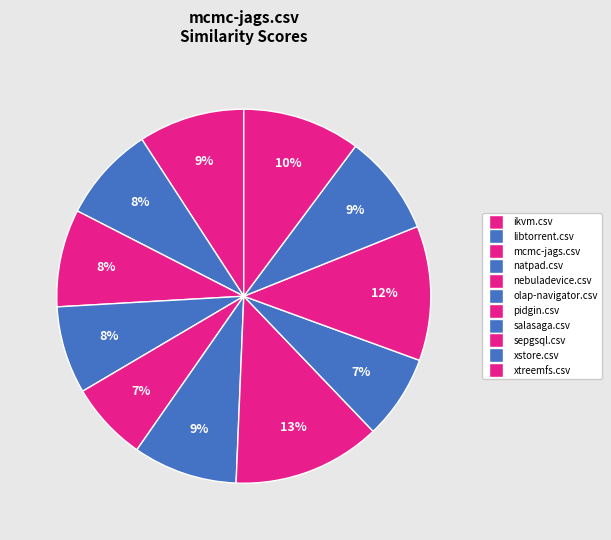

Count the number of slices in the pie.

11